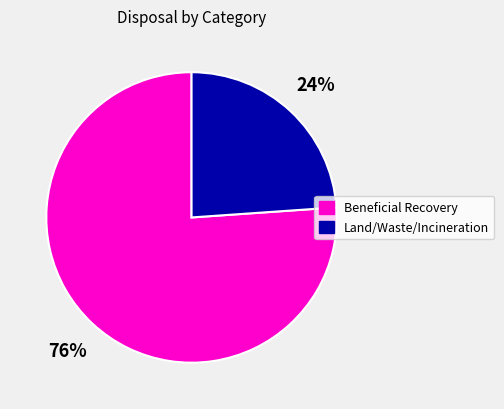

The Beneficial Recovery slice represents 76% of the pie. True or false?

True